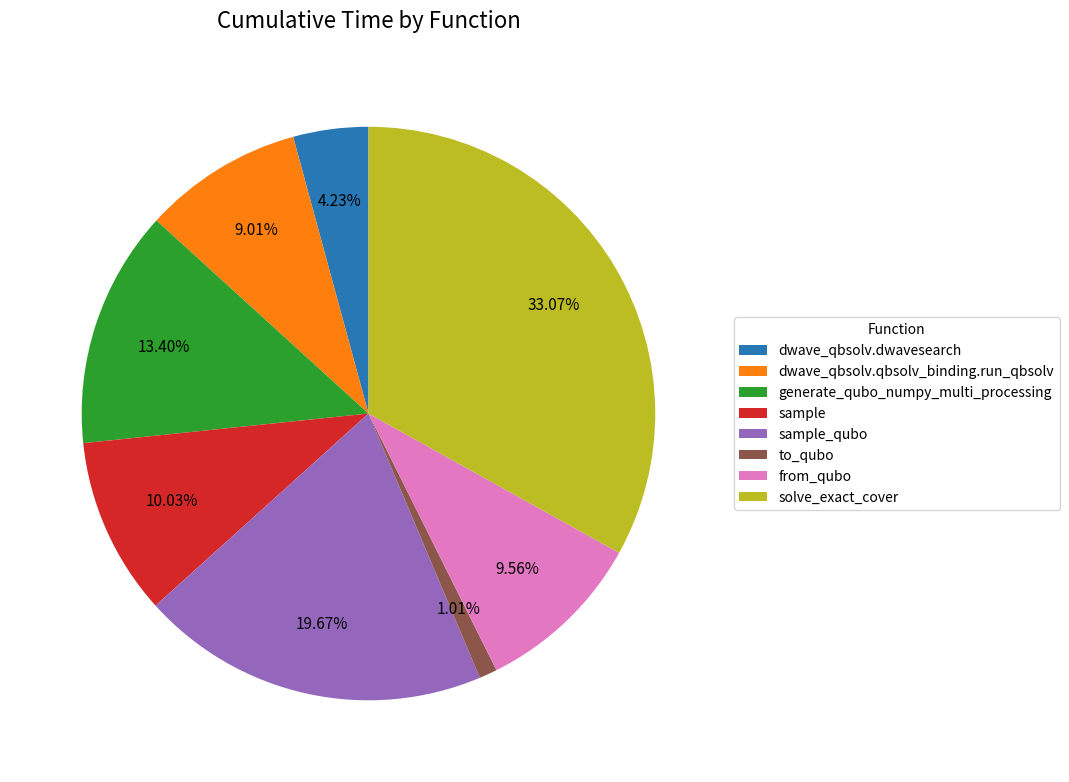

Do sample_qubo and dwave_qbsolv.dwavesearch together represent more than half of the pie?

No